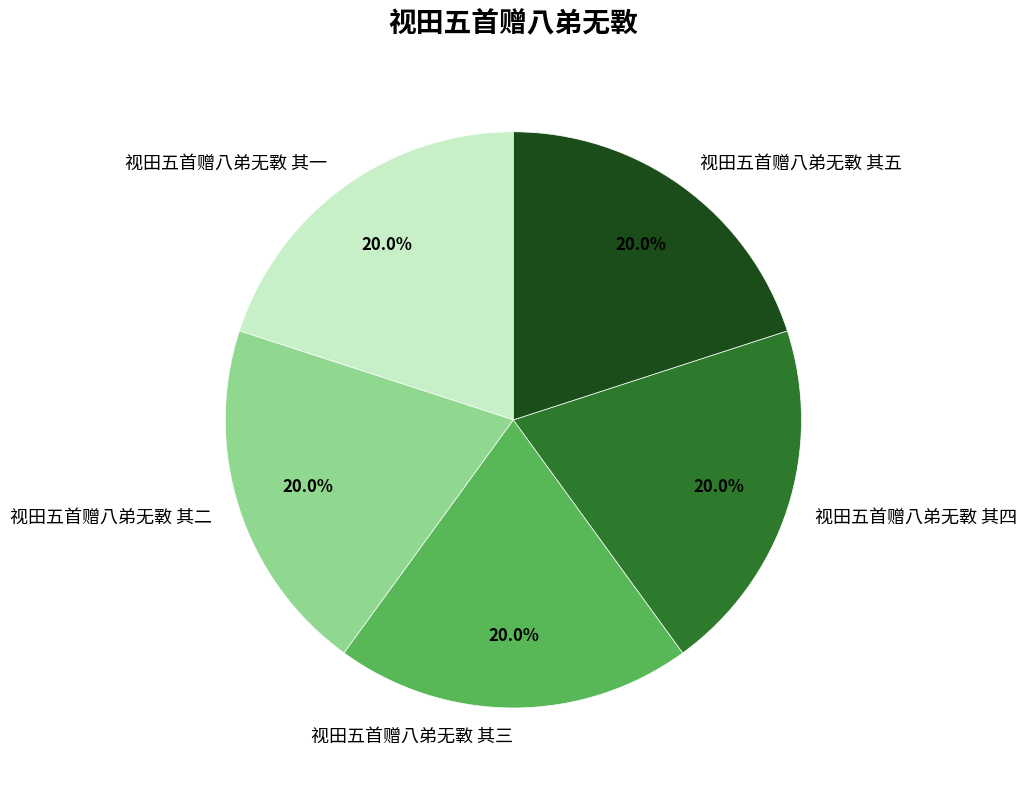

To the nearest percent, what percentage of the pie is 视田五首赠八弟无斁 其三?

20%